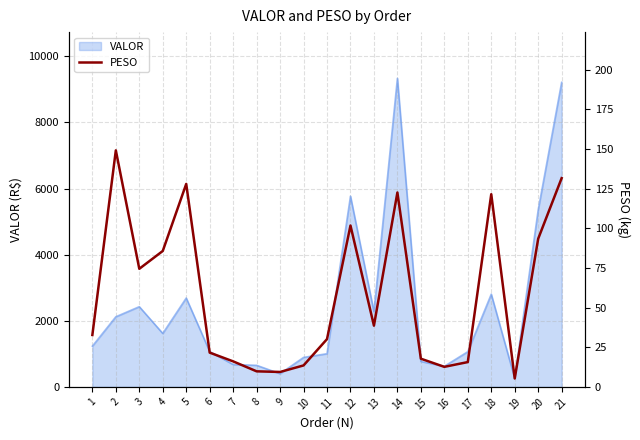

What is the lowest value of the VALOR series?

257.5